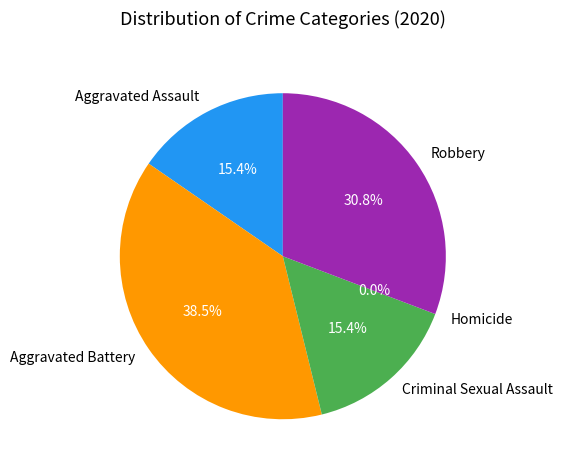

Which category has the smallest portion of the pie?

Homicide